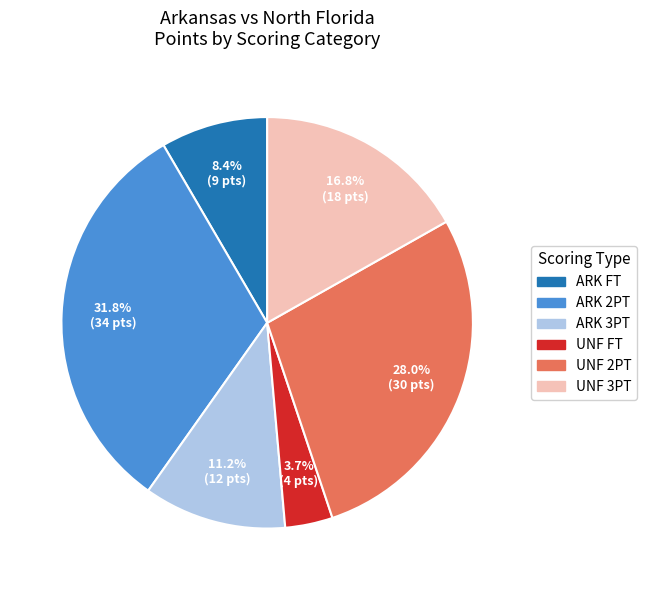

Does any single category account for the majority?

No